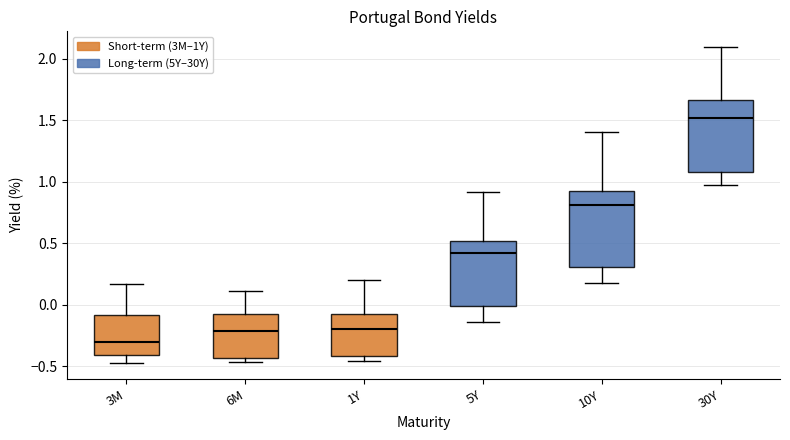

Where is the lower edge of the box for 1Y on the y-axis? The values are not printed on the chart, so give them approximately, as read against the axis.

-0.40